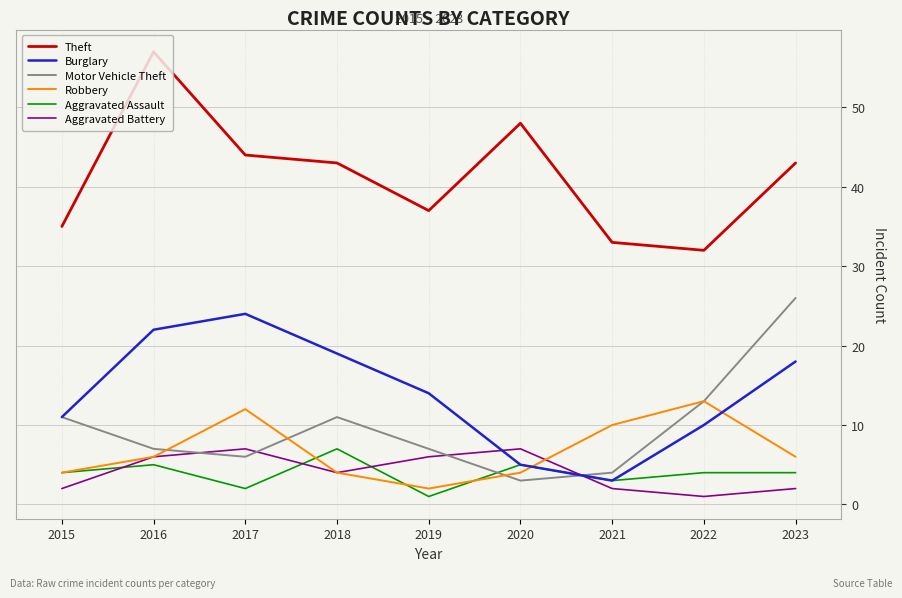

Rank the series at 2023 from lowest to highest value.

Aggravated Battery, Aggravated Assault, Robbery, Burglary, Motor Vehicle Theft, Theft